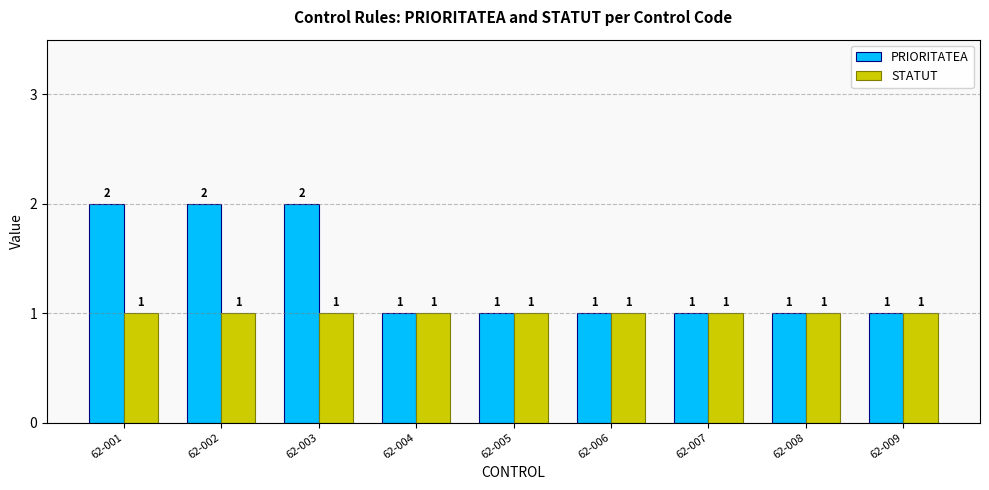

What is the sum of all PRIORITATEA values?

12